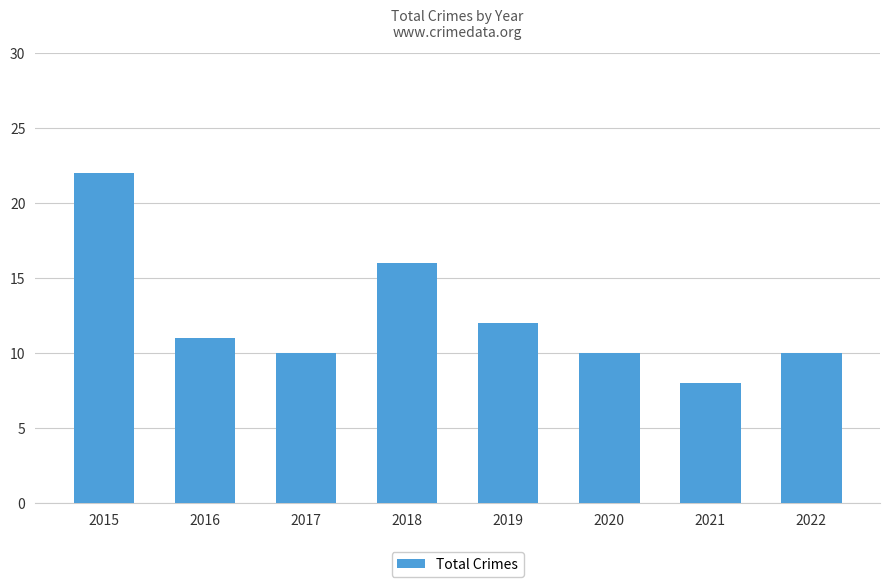

What is the difference between the second highest and second lowest values?

6